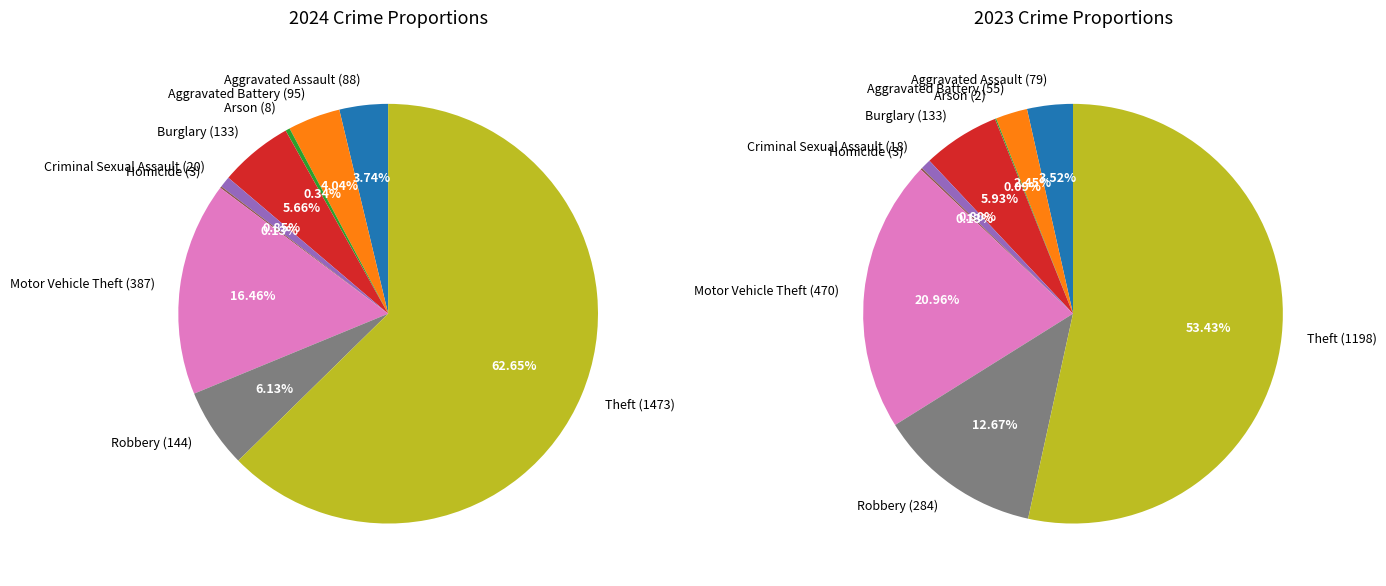

How many slices are in this pie chart?

9